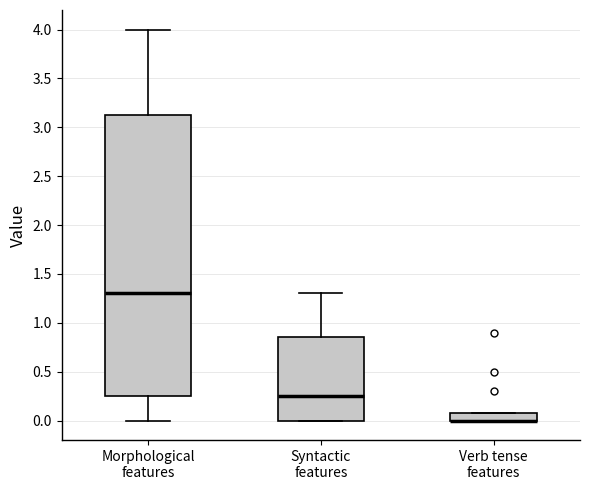

Where is the upper edge of the box for Verb tense features on the y-axis? The values are not printed on the chart, so give them approximately, as read against the axis.

0.10